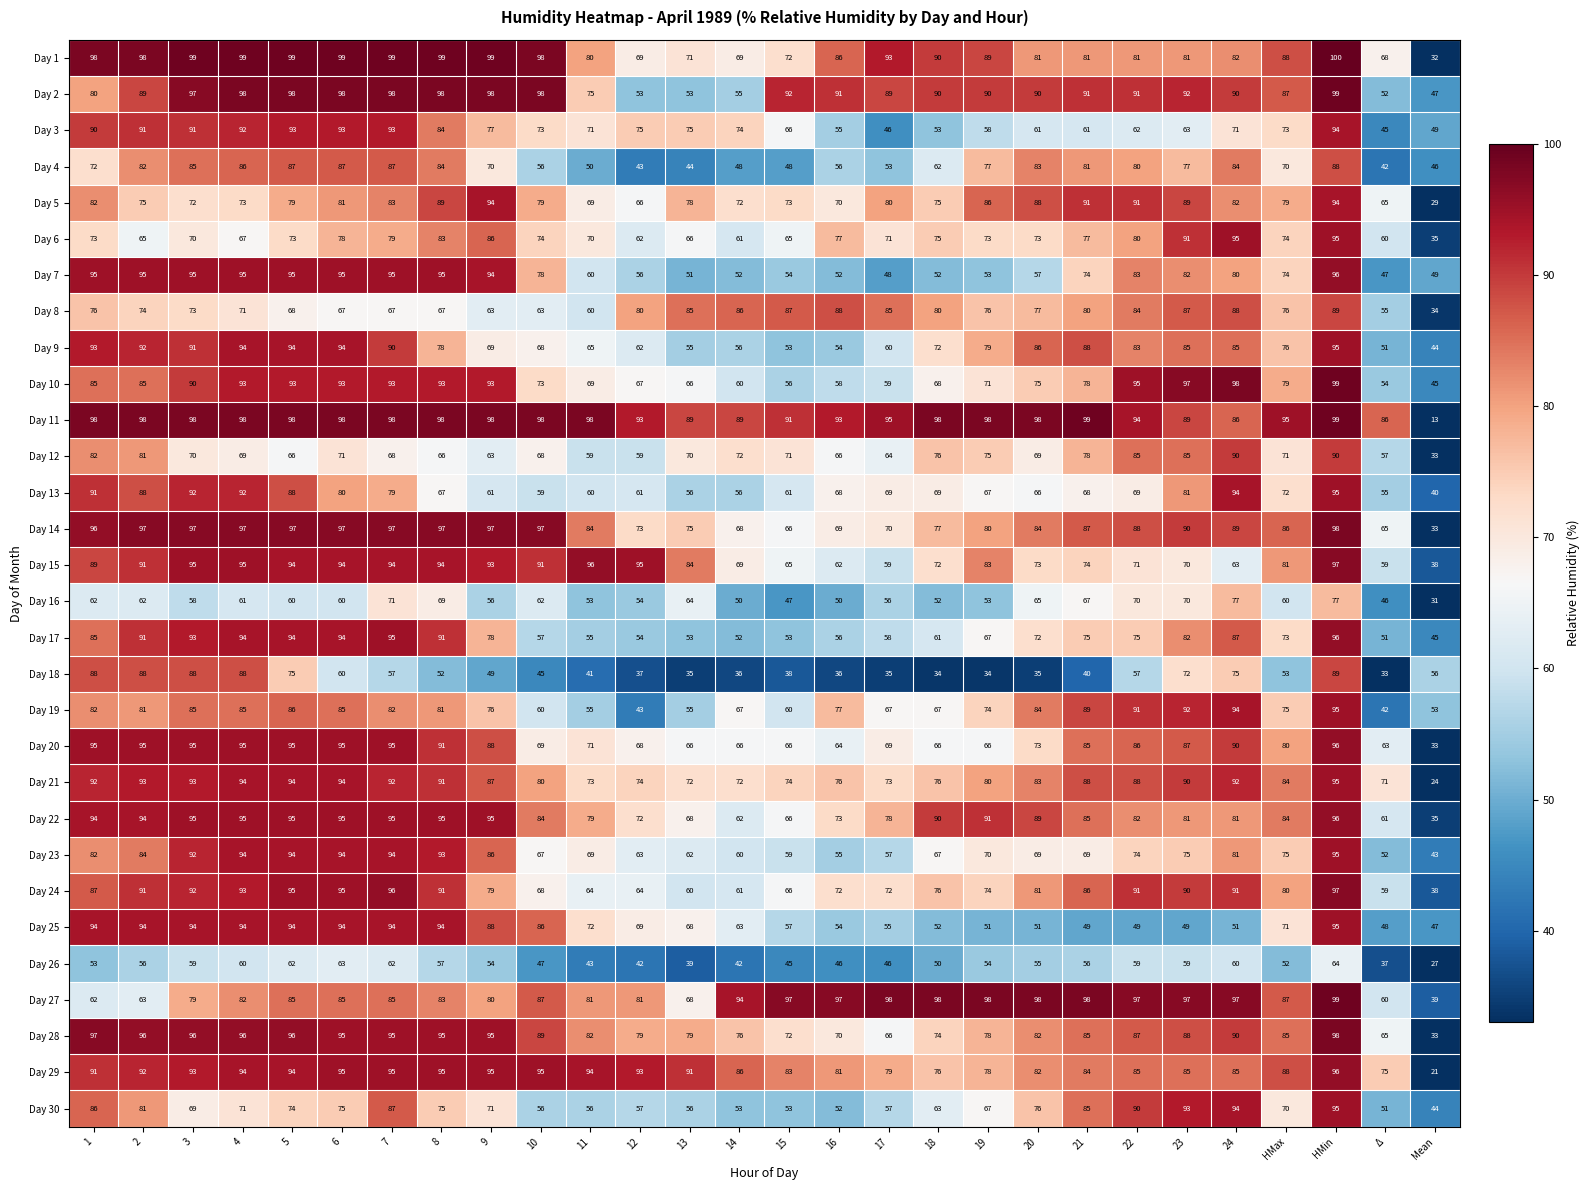

Is it true that Day 29 equals 21 at Mean?

True